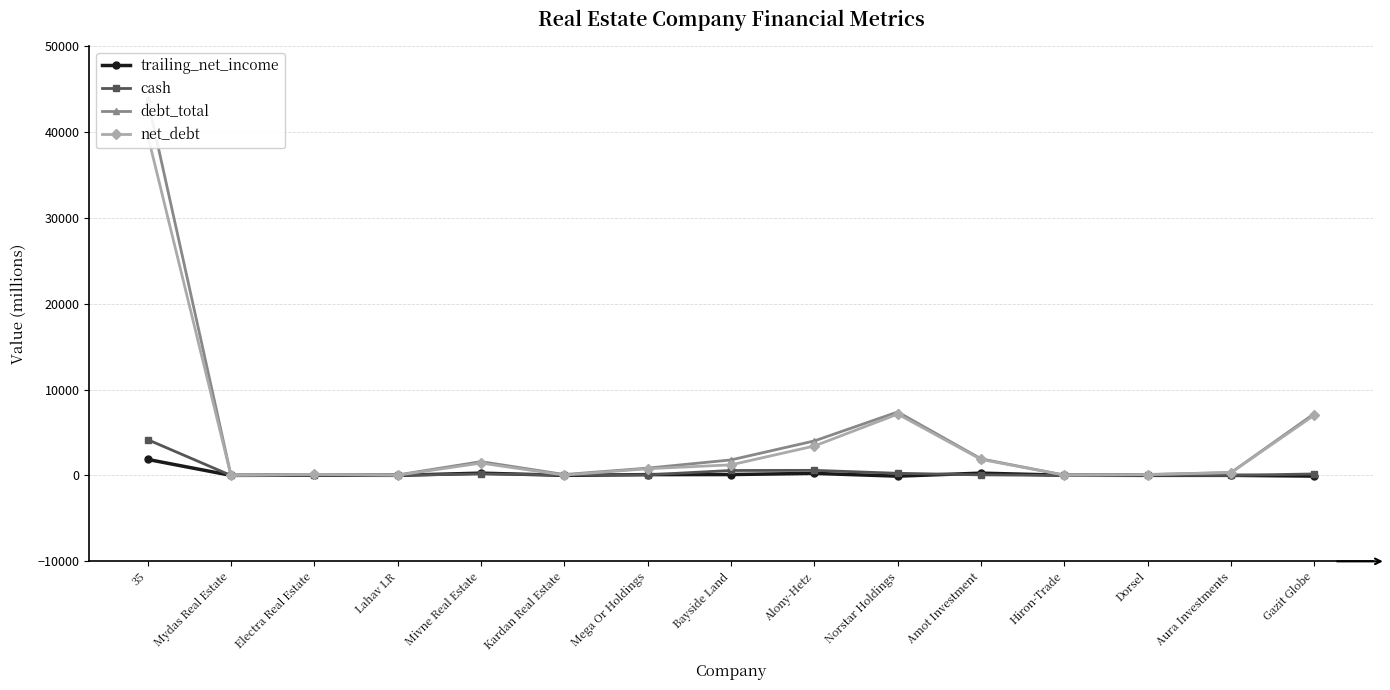

What is the difference between the debt_total values at Gazit Globe and Amot Investment?

5275.5